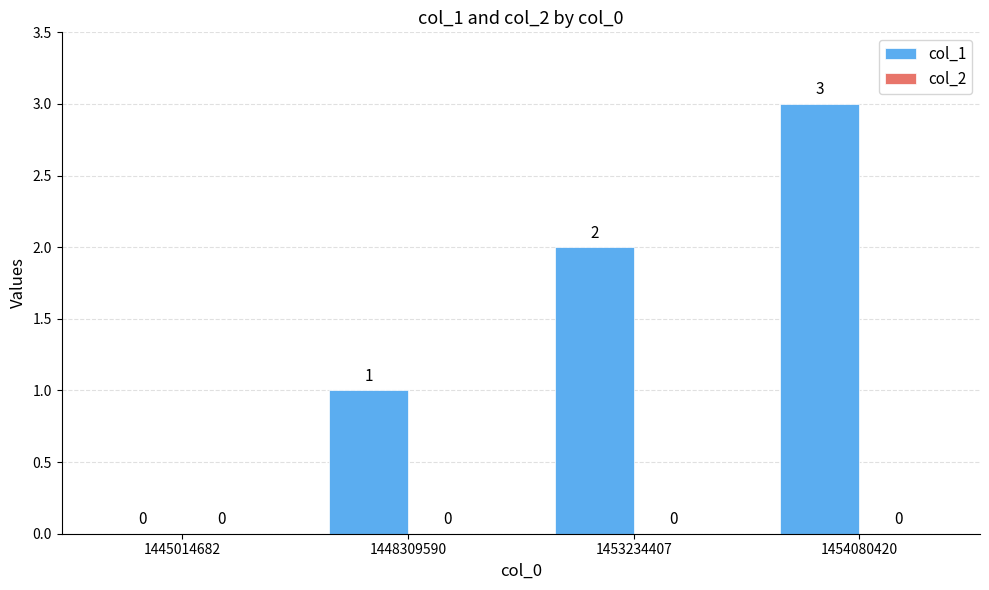

The value at 1453234407 is 2. True or false?

True